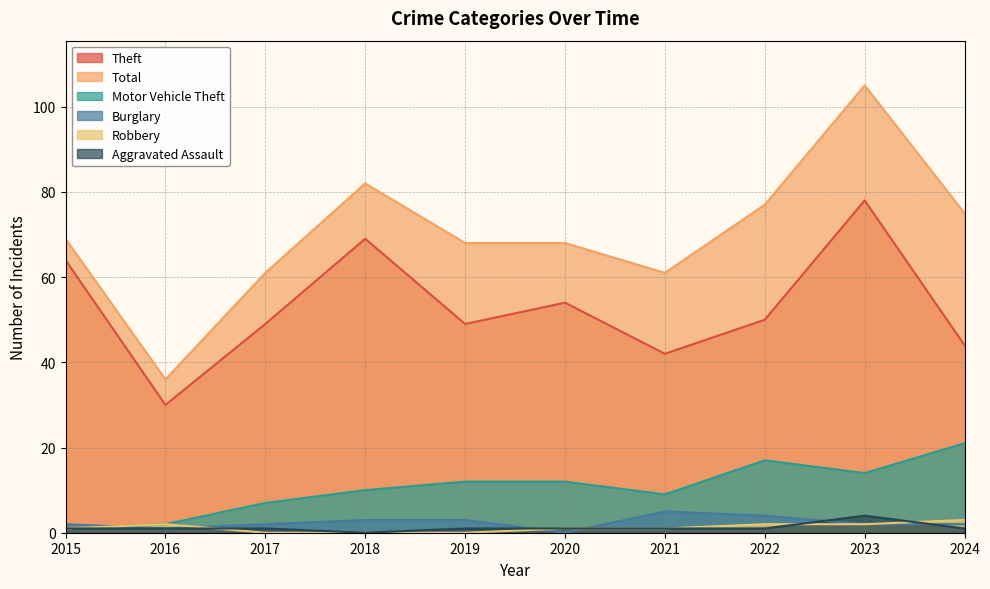

At which label does Motor Vehicle Theft first exceed 12?

2022